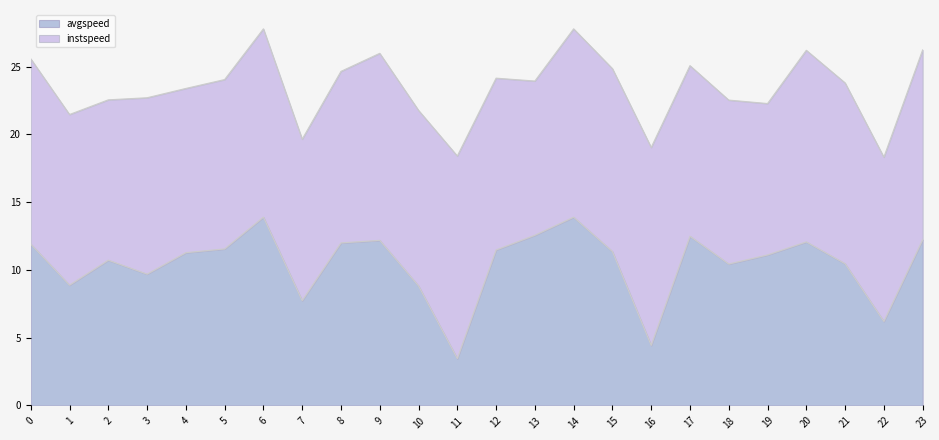

What is the difference between the second highest and minimum values?

10.4